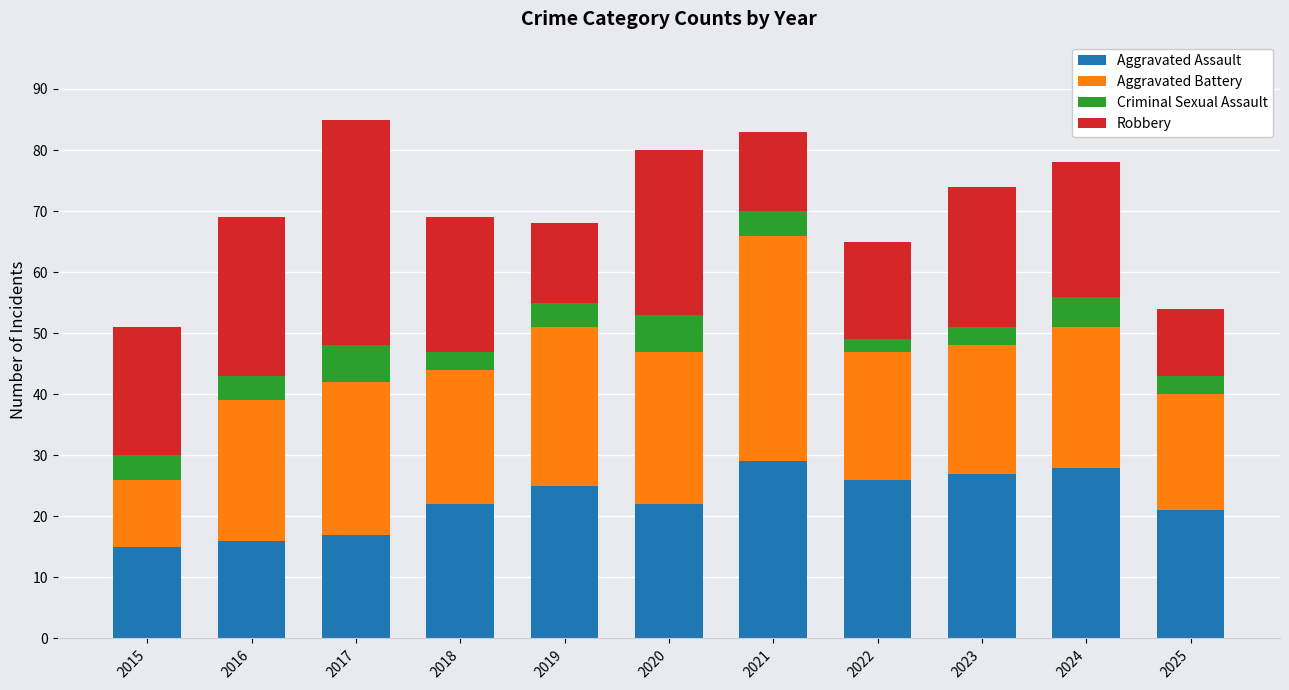

What are all the series names shown in the legend?

Aggravated Assault, Aggravated Battery, Criminal Sexual Assault, Robbery